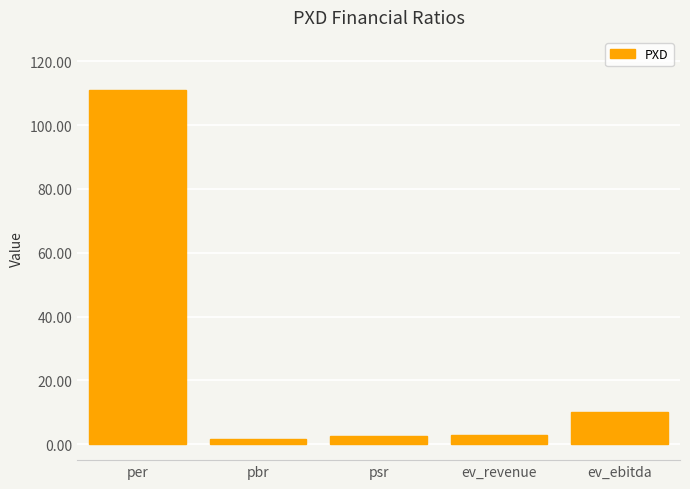

What is the ratio of the value at ev_revenue to the value at ev_ebitda?

0.3